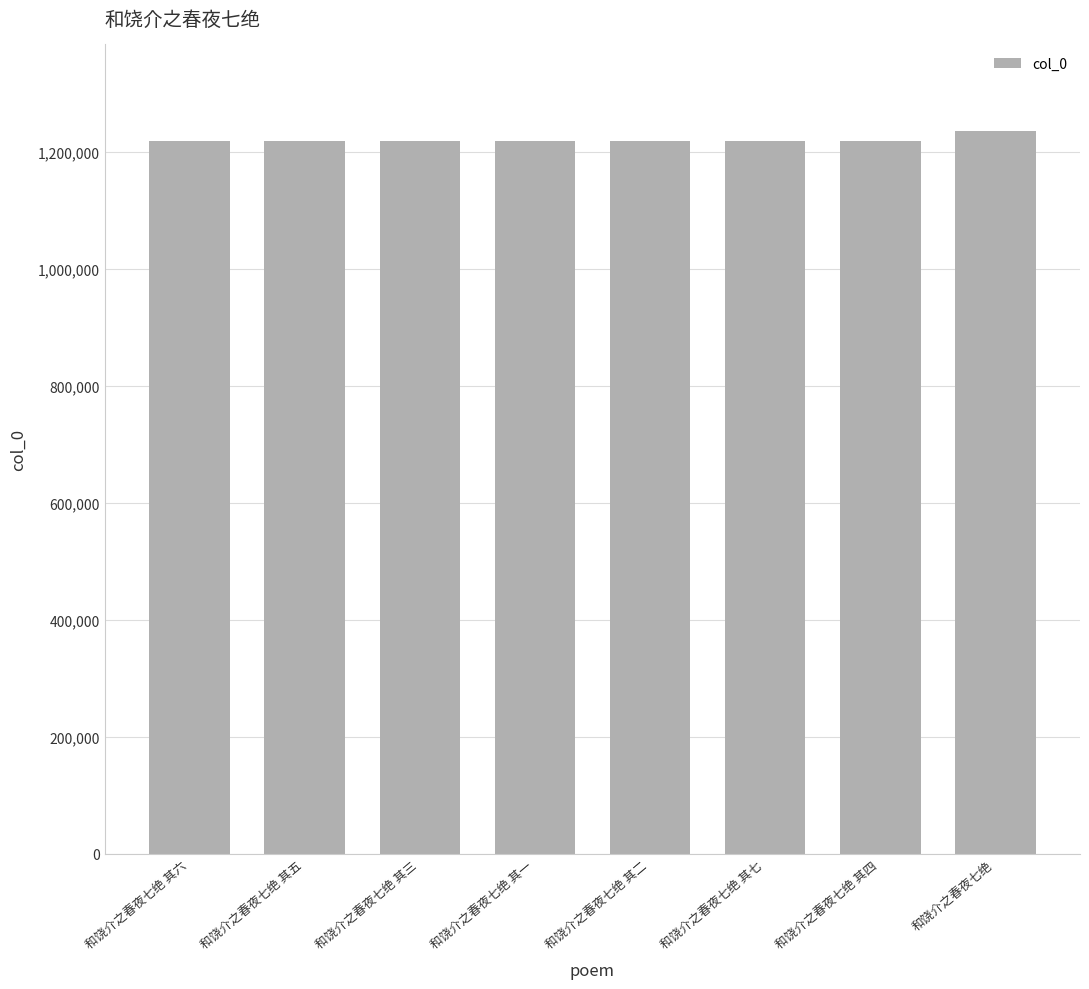

What is the label of the 6th bar from the left?

和饶介之春夜七绝 其七